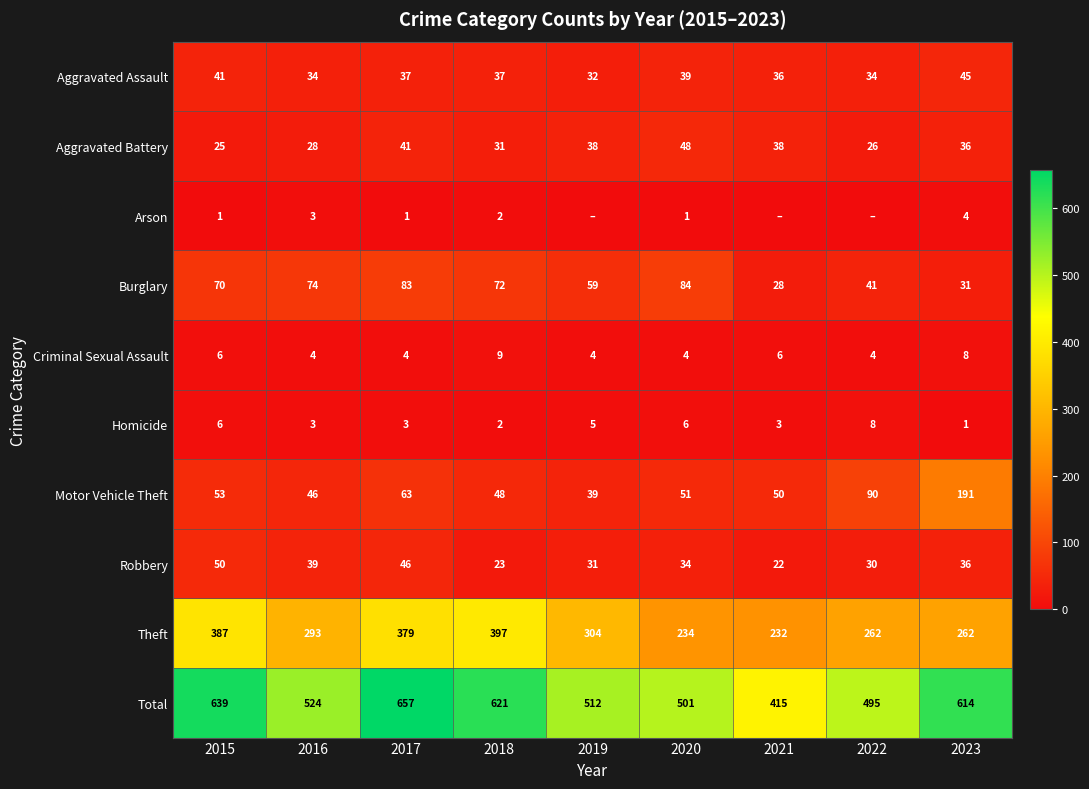

What is the minimum value for Criminal Sexual Assault?

4